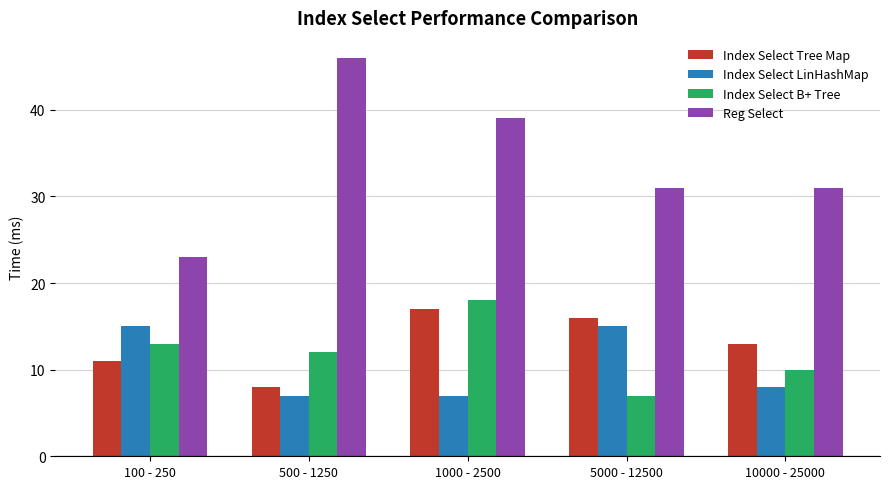

Which series changed the most between 100 - 250 and 10000 - 25000?

Reg Select